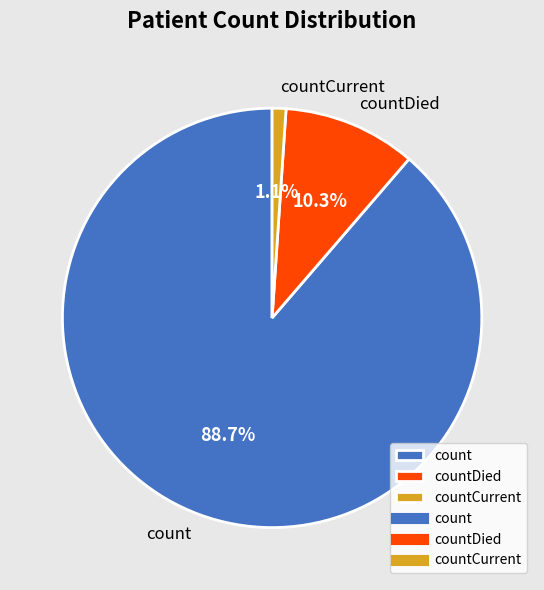

How many slices are in this pie chart?

3